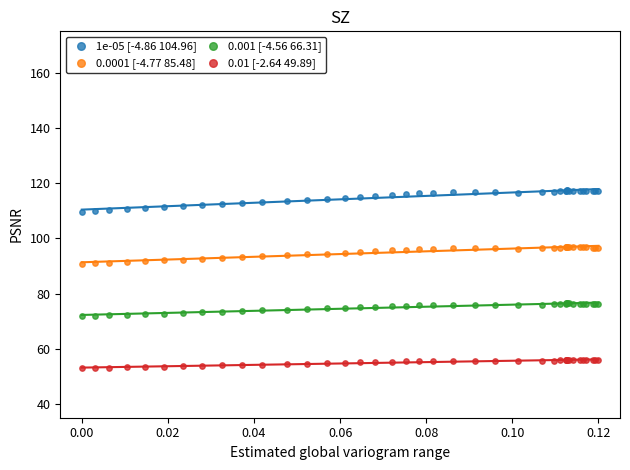

Which series reaches the minimum Y coordinate?

0.01 [-2.64 49.89]